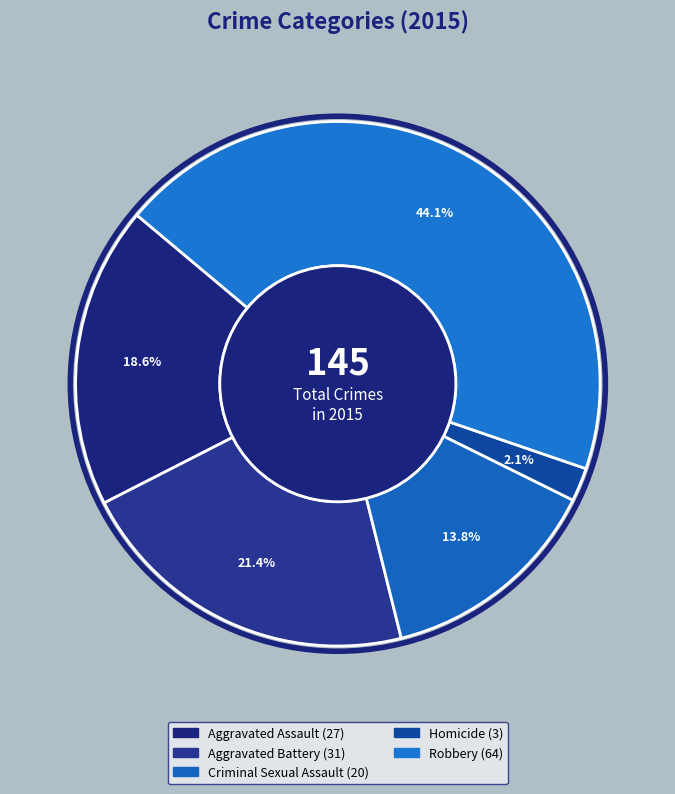

What is the ratio of the value at Criminal Sexual Assault to the value at Robbery?

0.3